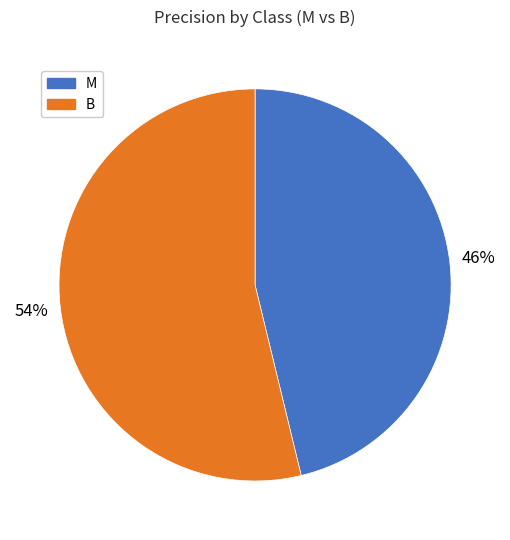

How many segments does this pie chart have?

2